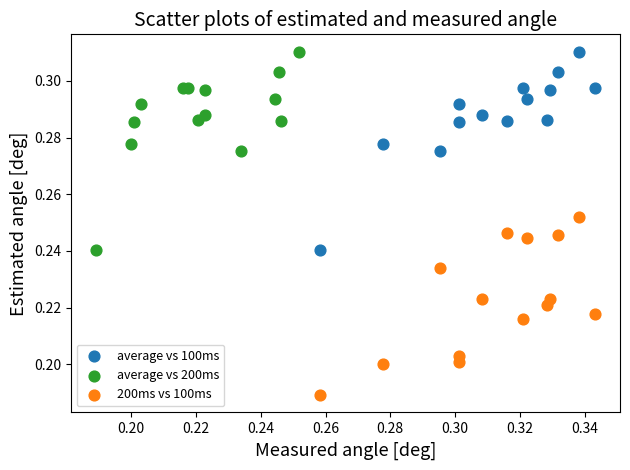

Which series contains the lowest Y value?

200ms vs 100ms